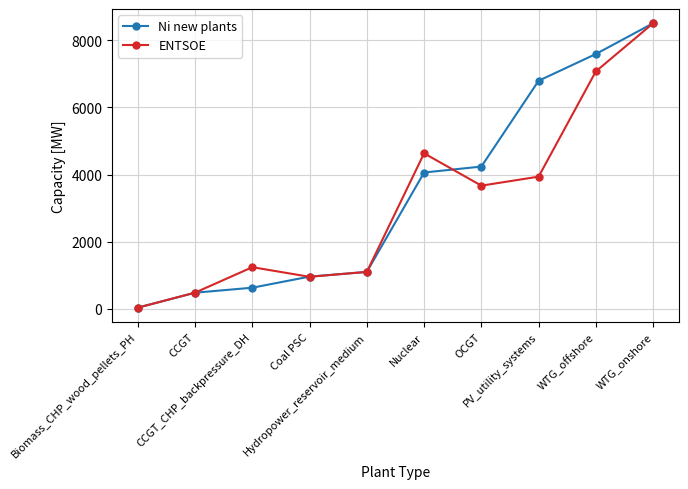

What is the total value across all series at CCGT?

970.0